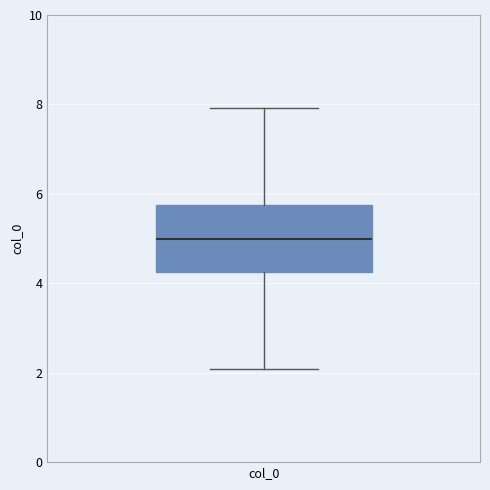

Read this box plot against the y-axis: the position of the median line, the range covered by the box, and the ends of both whiskers. The values are not printed on the chart, so give them approximately, as read against the axis.

median 5.0, box 4.2 to 5.8, whiskers 2.0 to 8.0